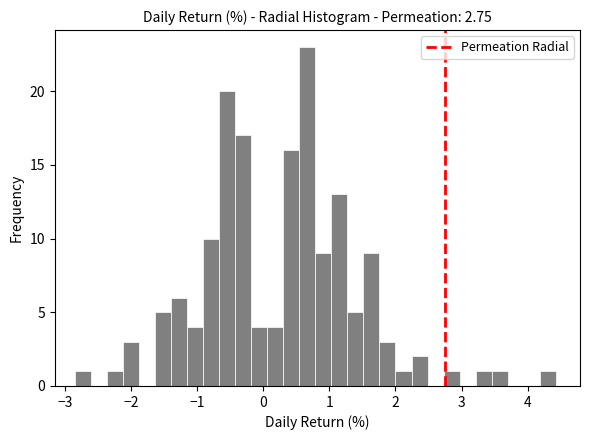

Around what value on the x-axis is the tallest bar? Give the approximate position of its centre, as read against the axis.

0.7